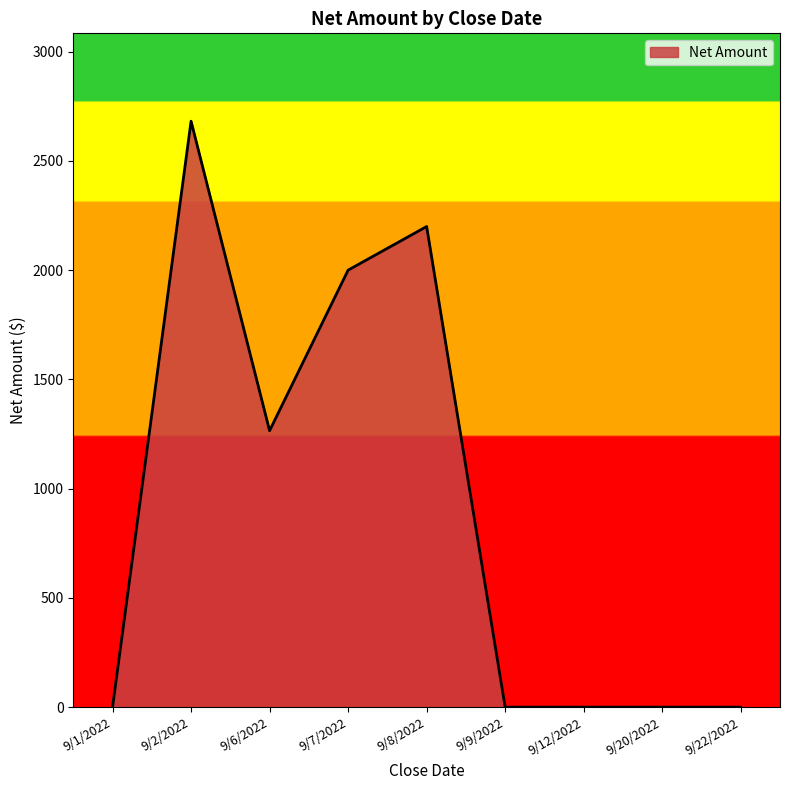

What is the change in value from 9/6/2022 to 9/7/2022?

+735.0